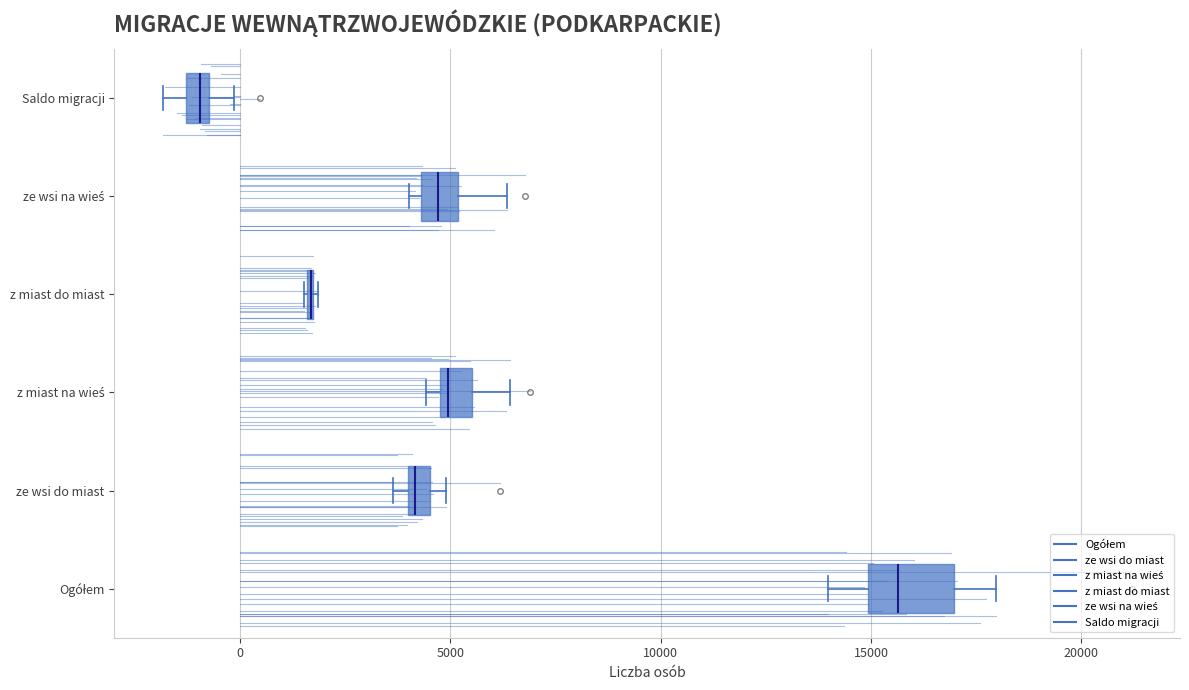

Comparing the boxes themselves (not the whiskers), which one is the widest?

Ogółem